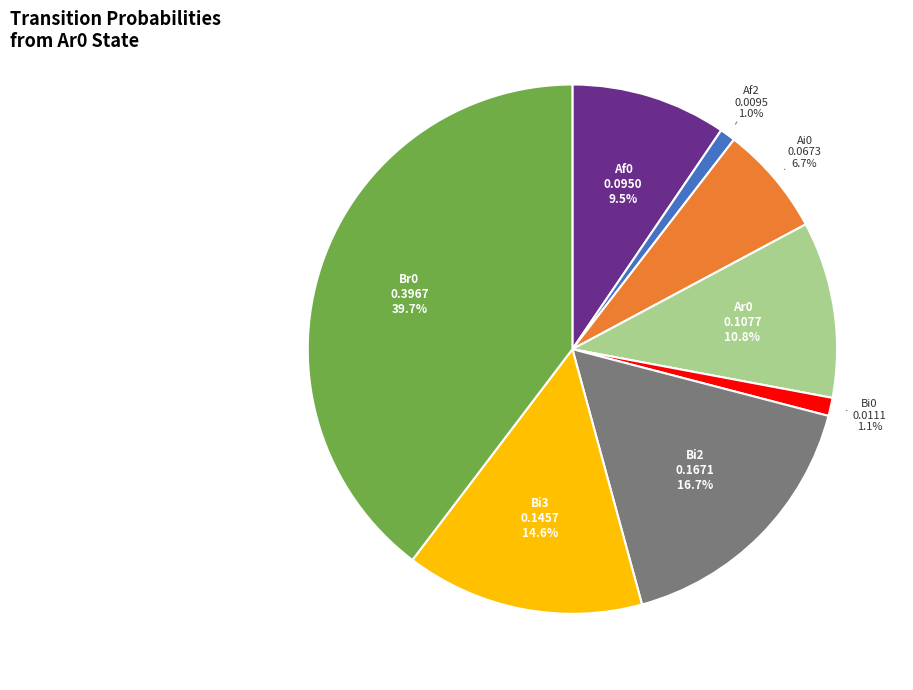

Does any single category account for the majority?

No